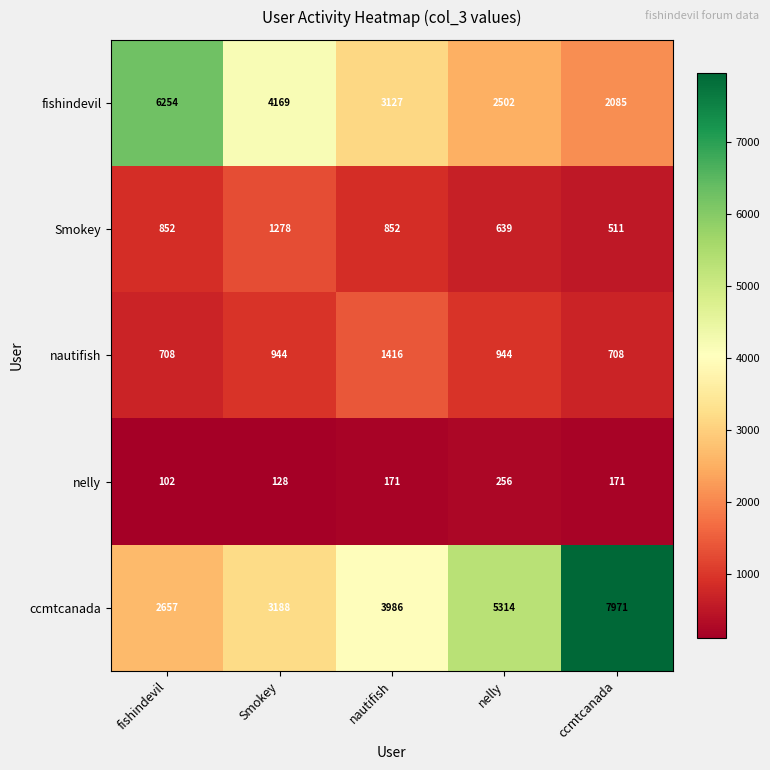

Reading right to left, transcribe all the data shown in this chart.

fishindevil: ccmtcanada=2085	nelly=2502	nautifish=3127	Smokey=4169	fishindevil=6254
Smokey: ccmtcanada=511	nelly=639	nautifish=852	Smokey=1278	fishindevil=852
nautifish: ccmtcanada=708	nelly=944	nautifish=1416	Smokey=944	fishindevil=708
nelly: ccmtcanada=171	nelly=256	nautifish=171	Smokey=128	fishindevil=102
ccmtcanada: ccmtcanada=7971	nelly=5314	nautifish=3986	Smokey=3188	fishindevil=2657